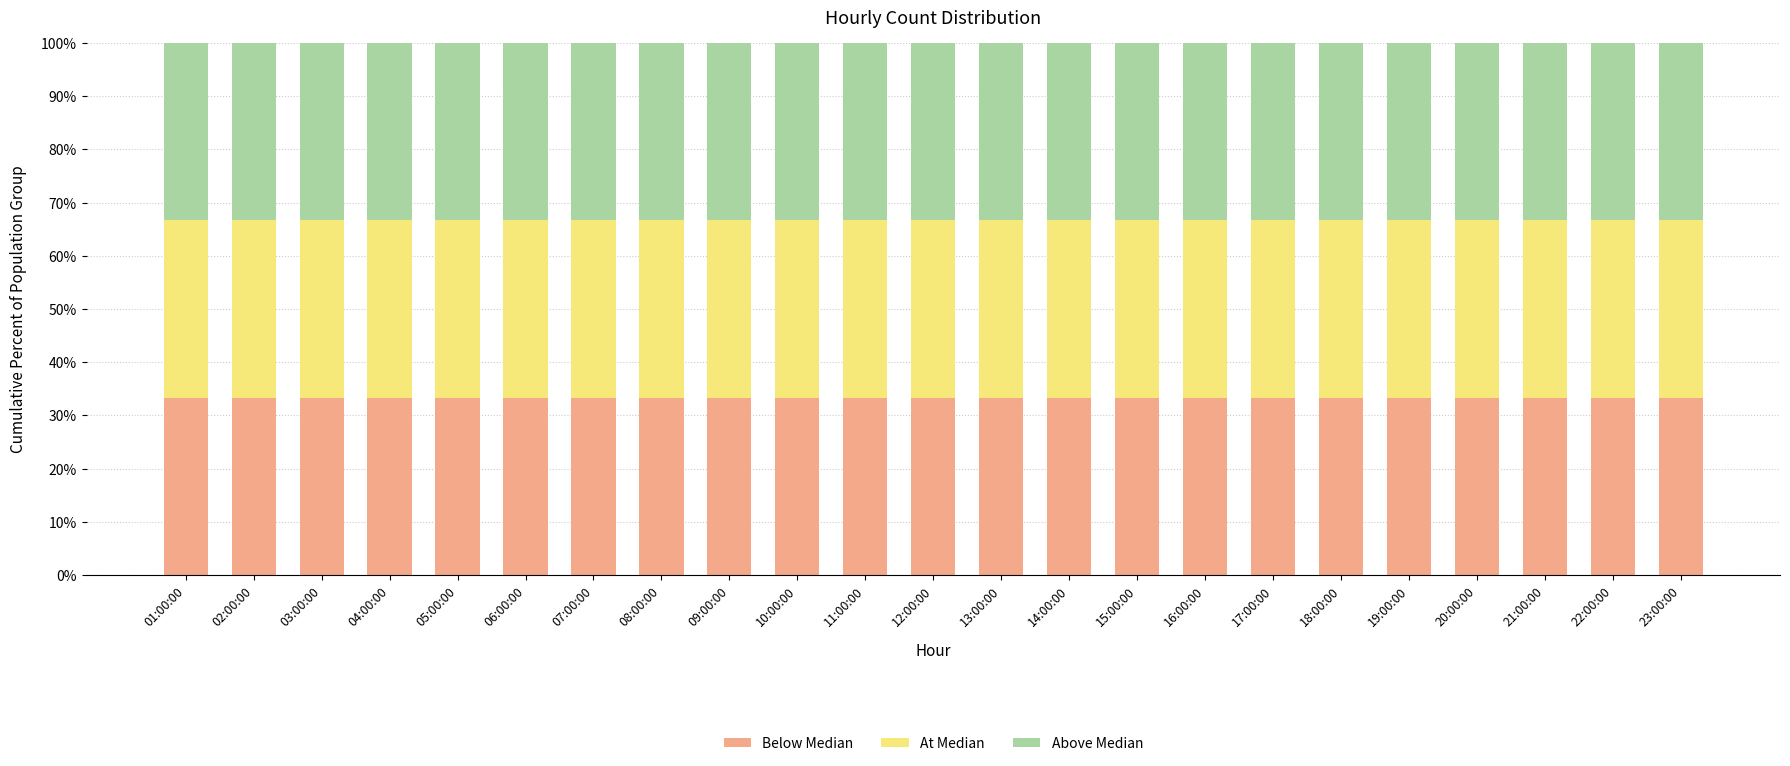

At which category is the sum across all series the highest?

14:00:00